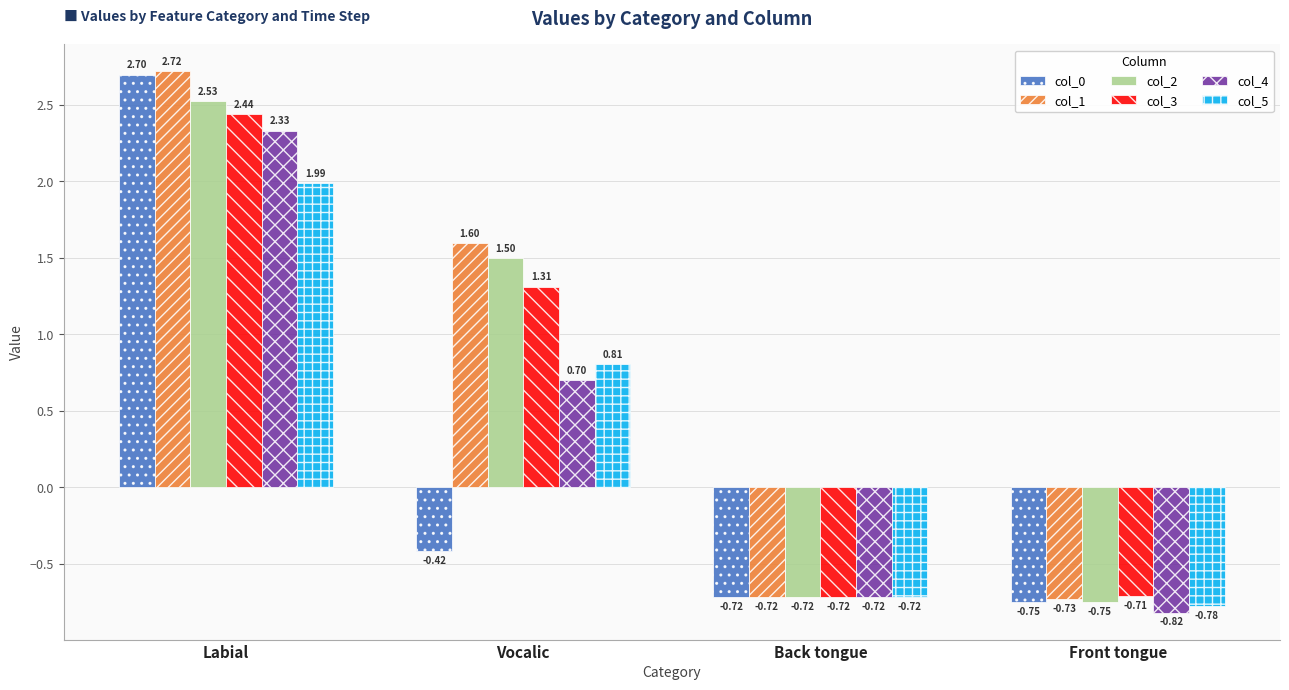

True or false: col_0 has a value of -0.7 at Vocalic.

False